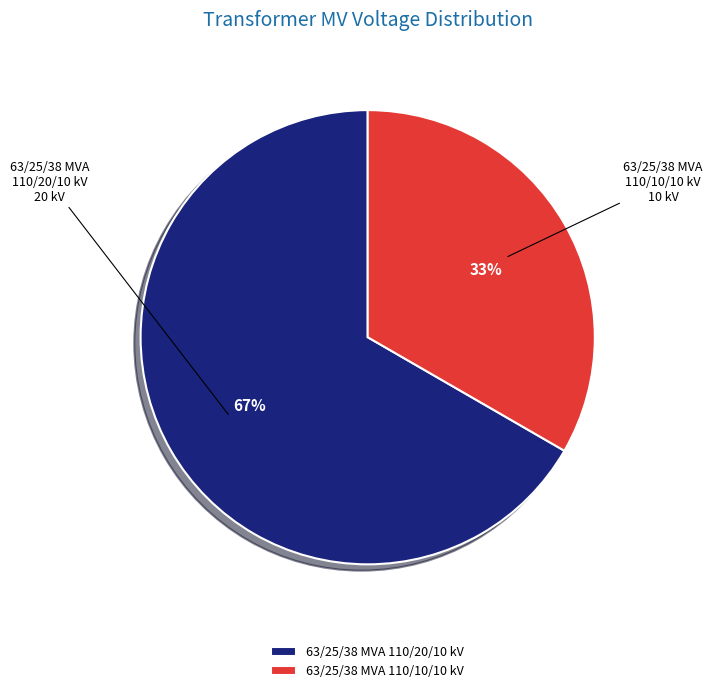

Is there a majority slice in this chart?

Yes